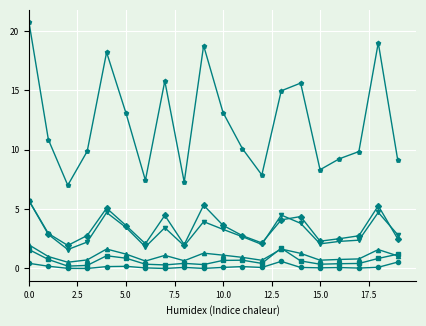

What is the maximum value shown in the chart?

20.7